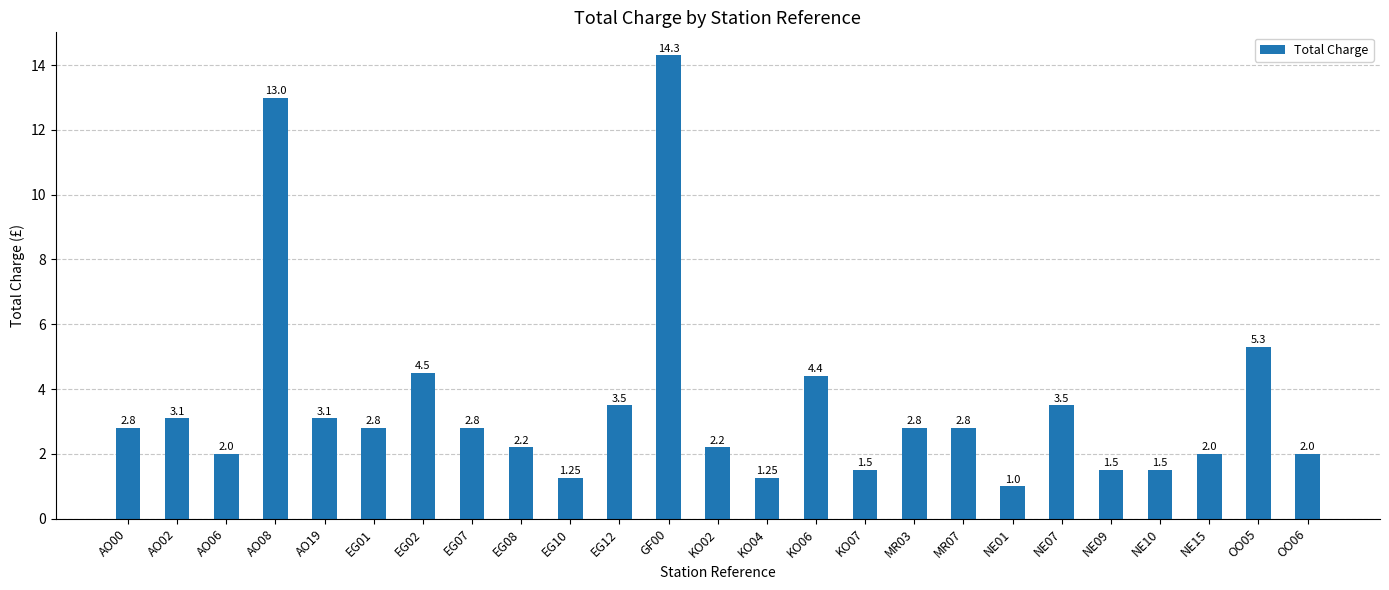

How many bars are there in total?

25